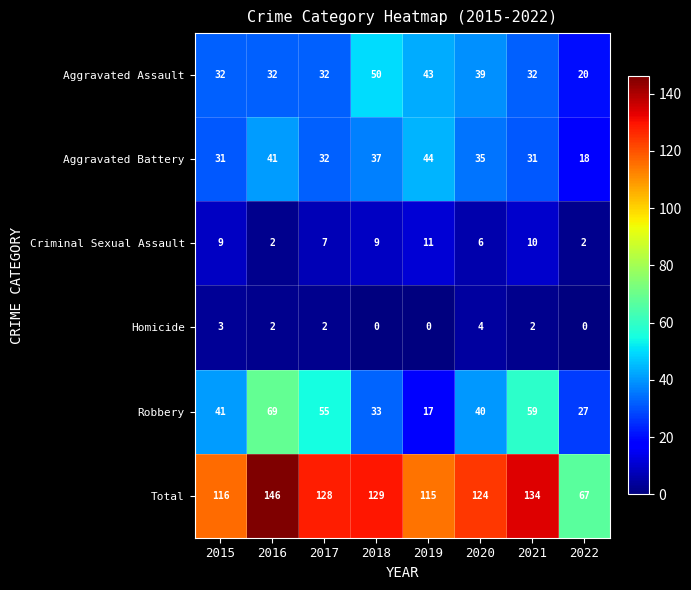

Rank the series by their maximum value, from highest to lowest.

Total, Robbery, Aggravated Assault, Aggravated Battery, Criminal Sexual Assault, Homicide